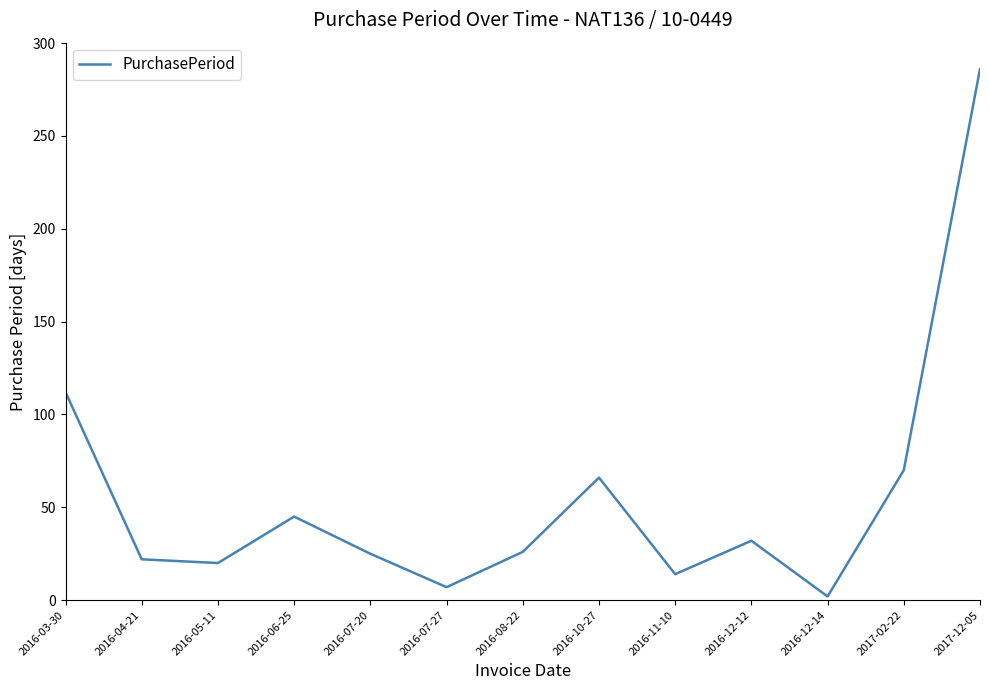

What value does the data have at 2016-11-10, to the nearest 5?

15